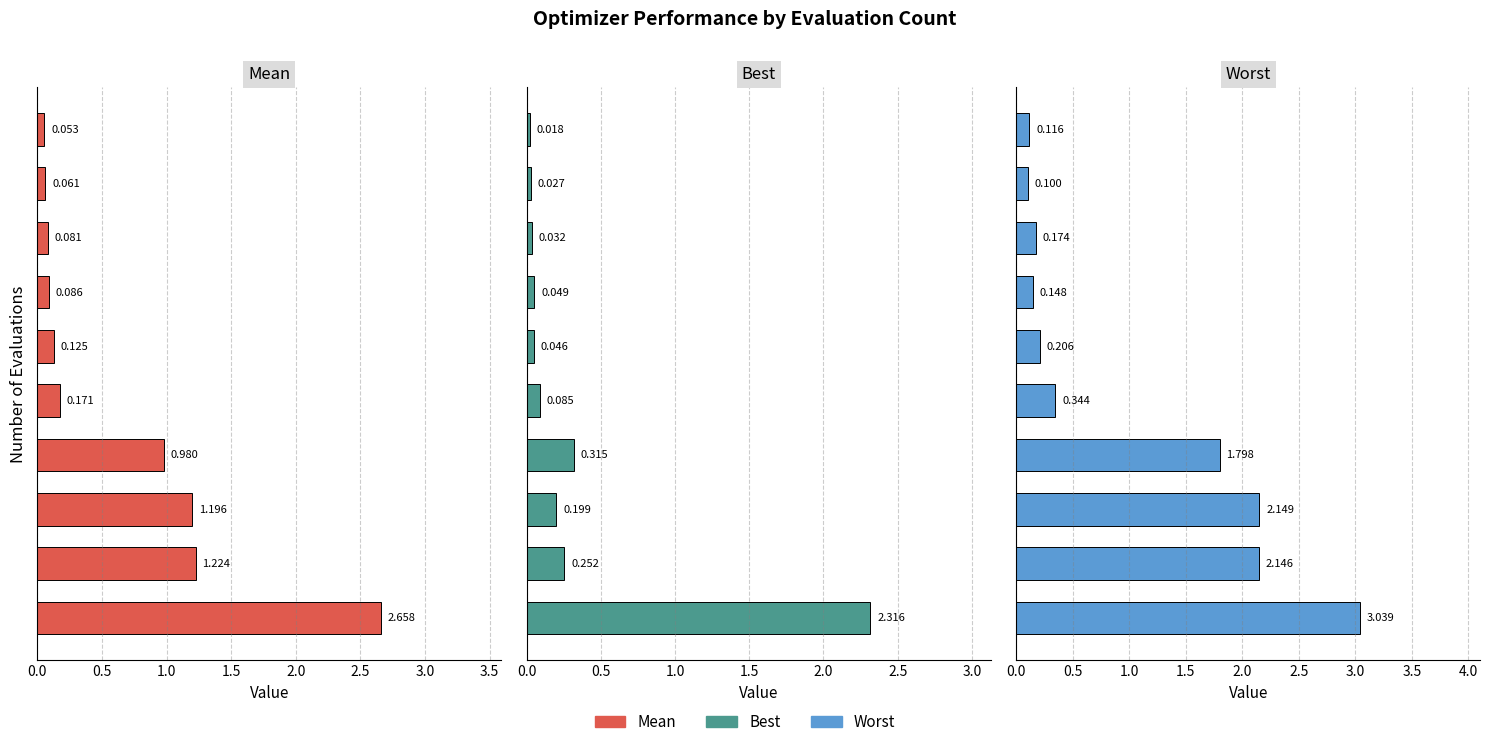

Which series has the largest range (max minus min)?

worst